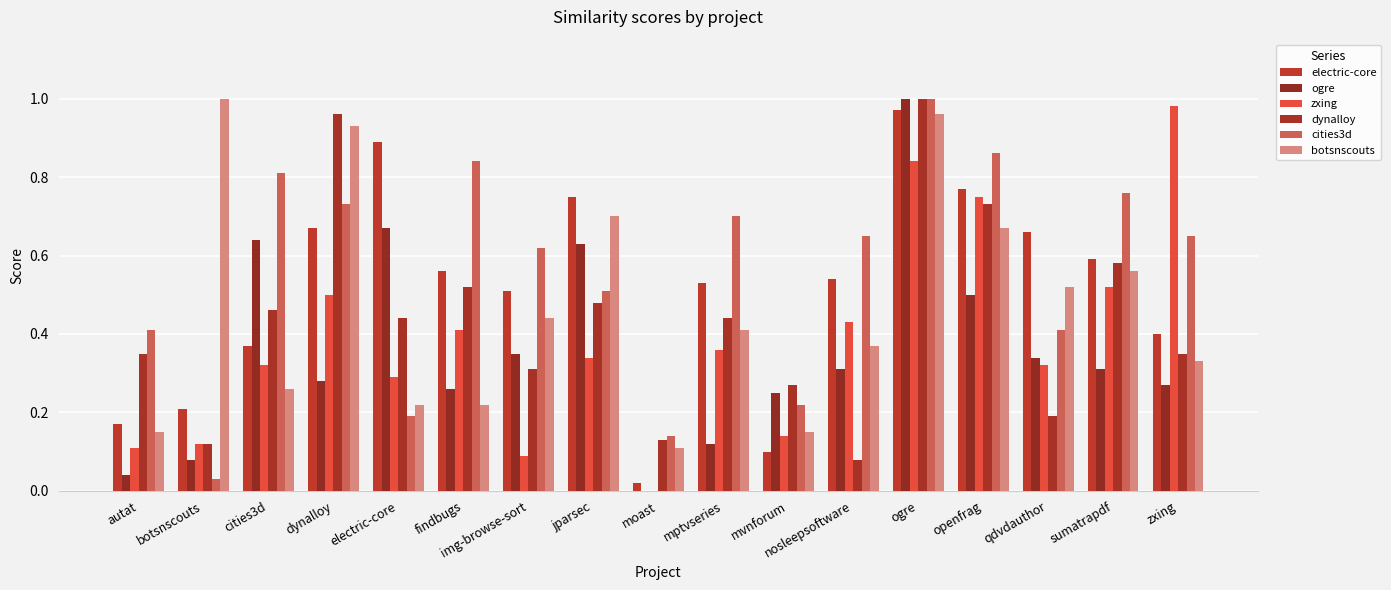

What is the average value of the dynalloy series?

0.4